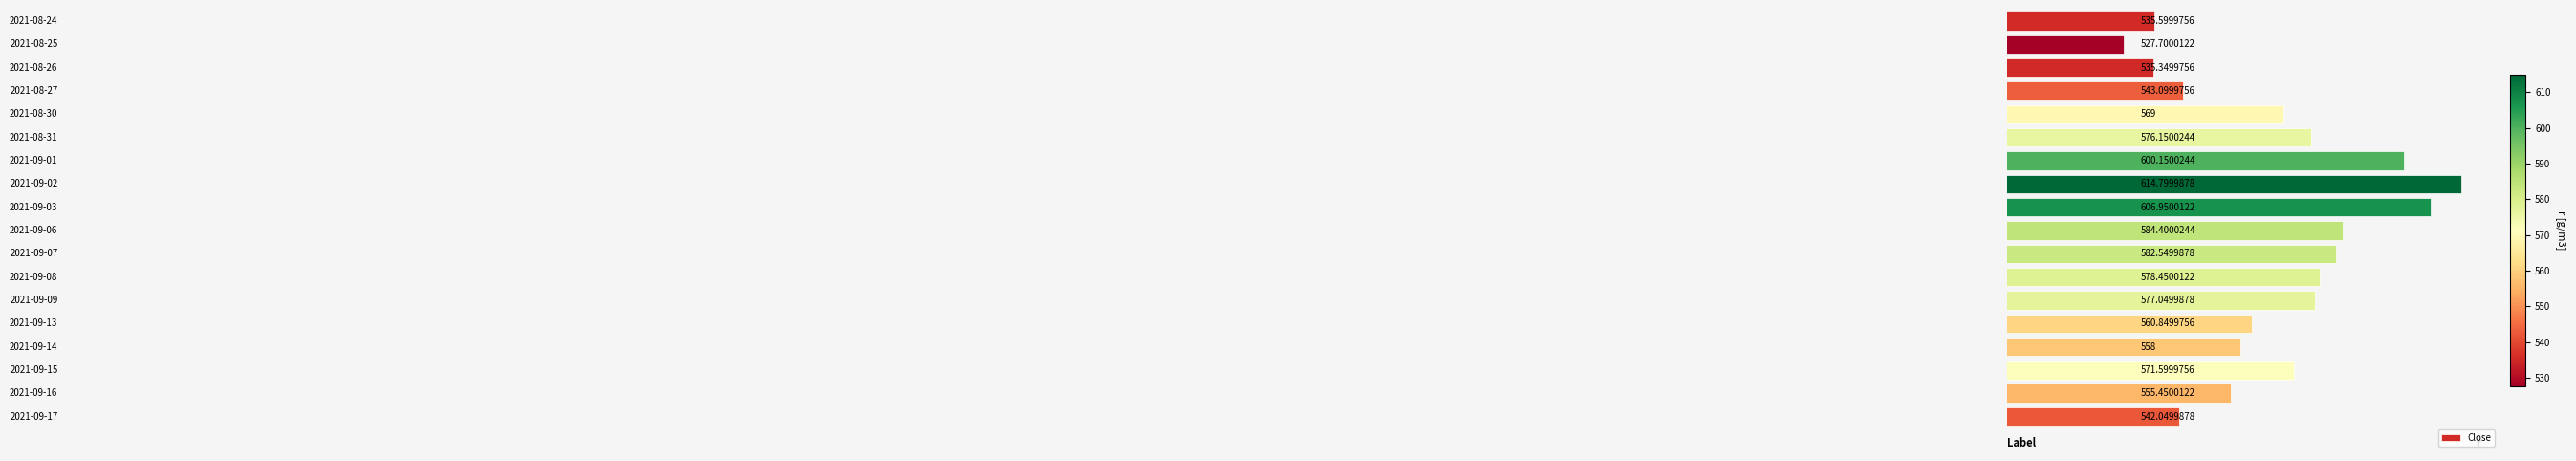

What is the difference between the maximum and minimum values?

87.1